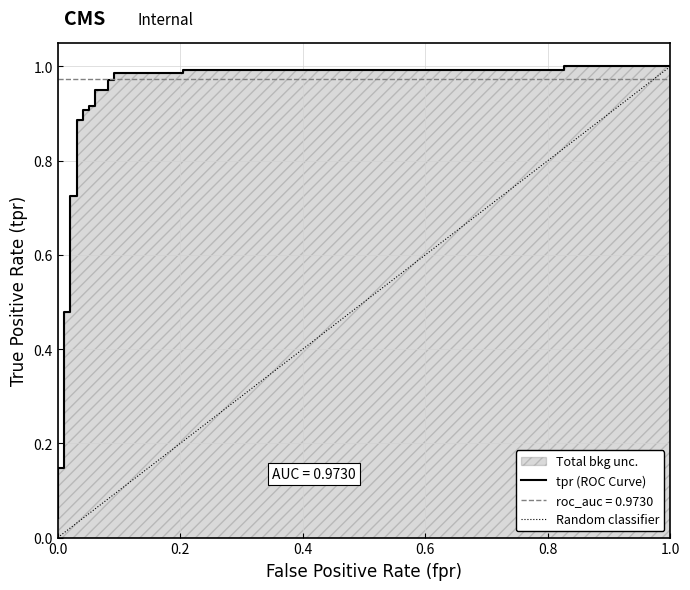

What is the difference between the second highest and minimum values?

1.0